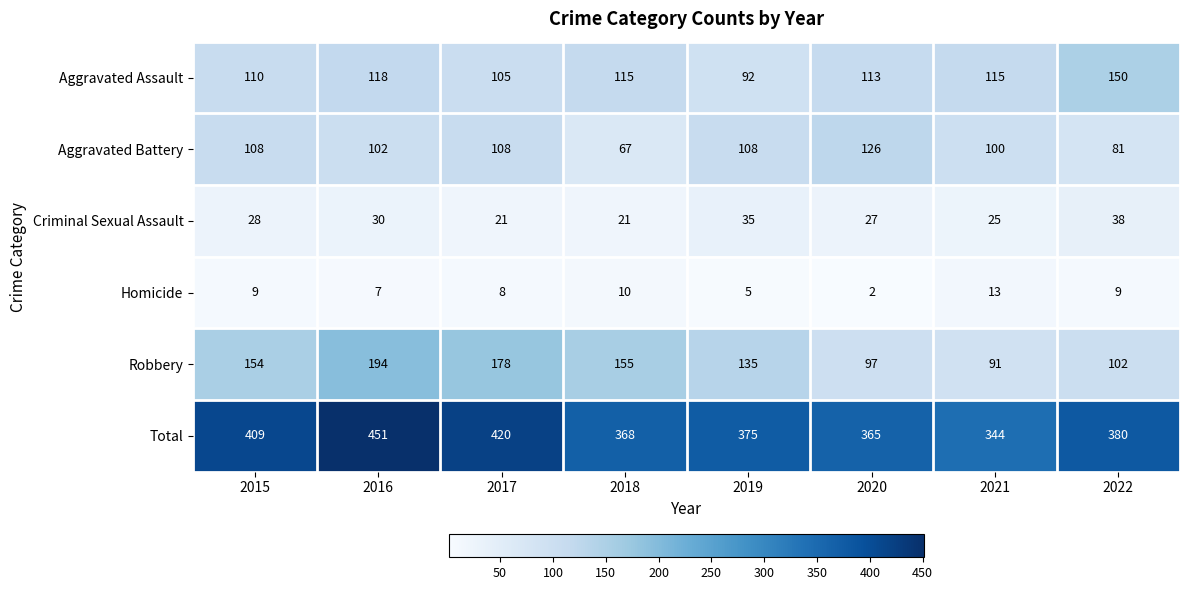

What is the difference between the Criminal Sexual Assault values at 2017 and 2020?

6